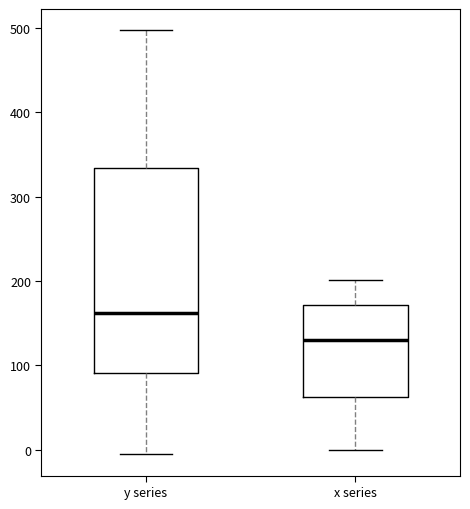

Reading left to right, read every box against the y-axis: the position of its median line, the range the box covers, and the ends of its whiskers. The values are not printed on the chart, so give them approximately, as read against the axis.

y series: median 160, box 90 to 330, whiskers -10 to 500
x series: median 130, box 60 to 170, whiskers 0 to 200